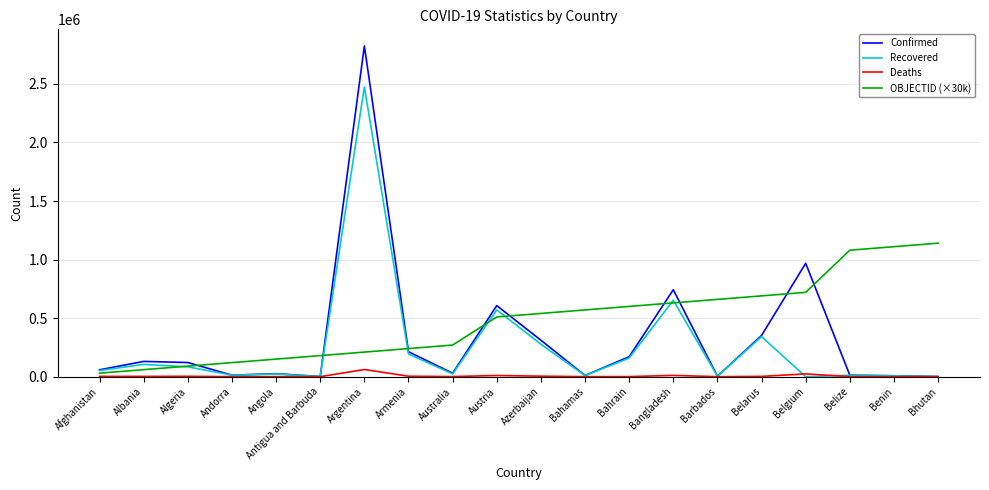

Rank the series by their average value, from highest to lowest.

OBJECTID (×30k), Confirmed, Recovered, Deaths